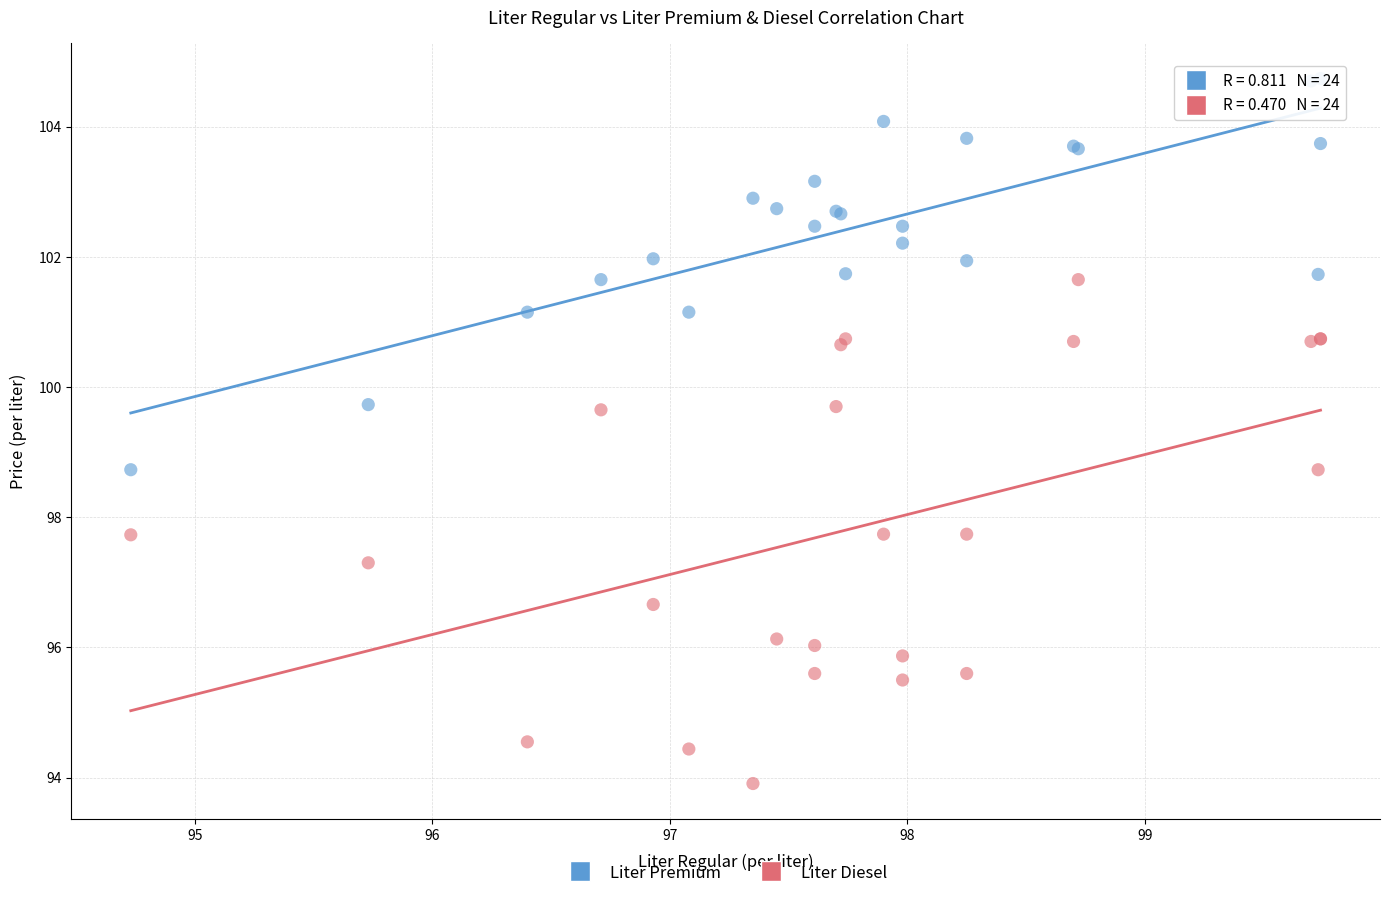

Which series reaches the maximum Y coordinate?

Liter Premium